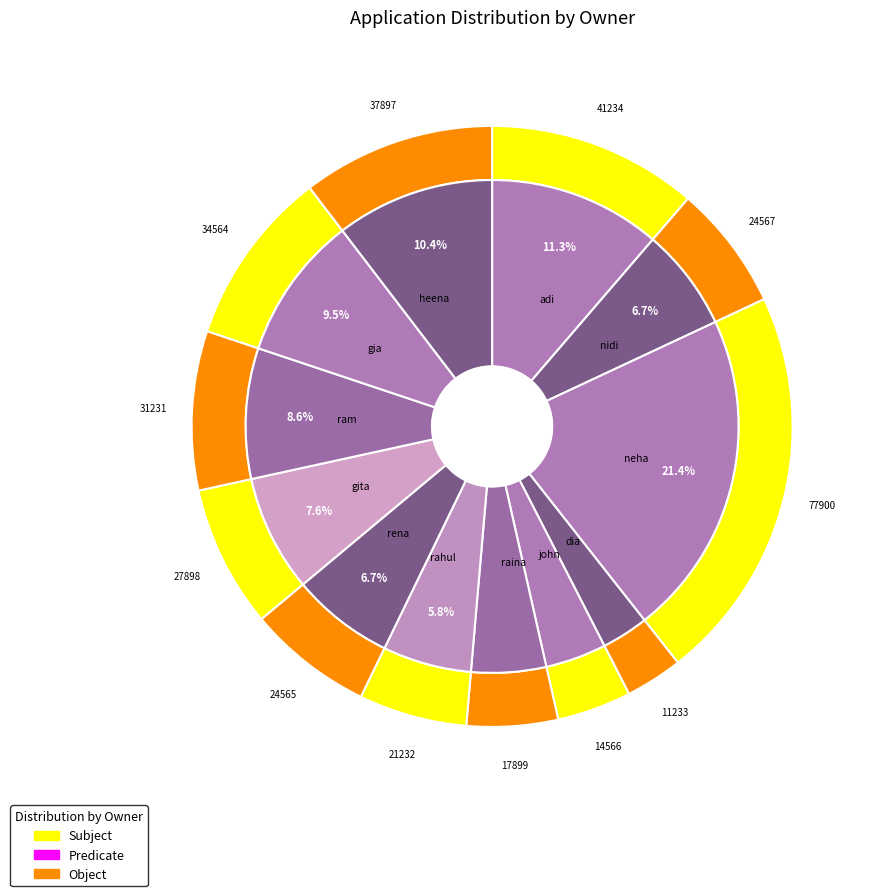

The dia slice represents 1% of the pie. True or false?

False